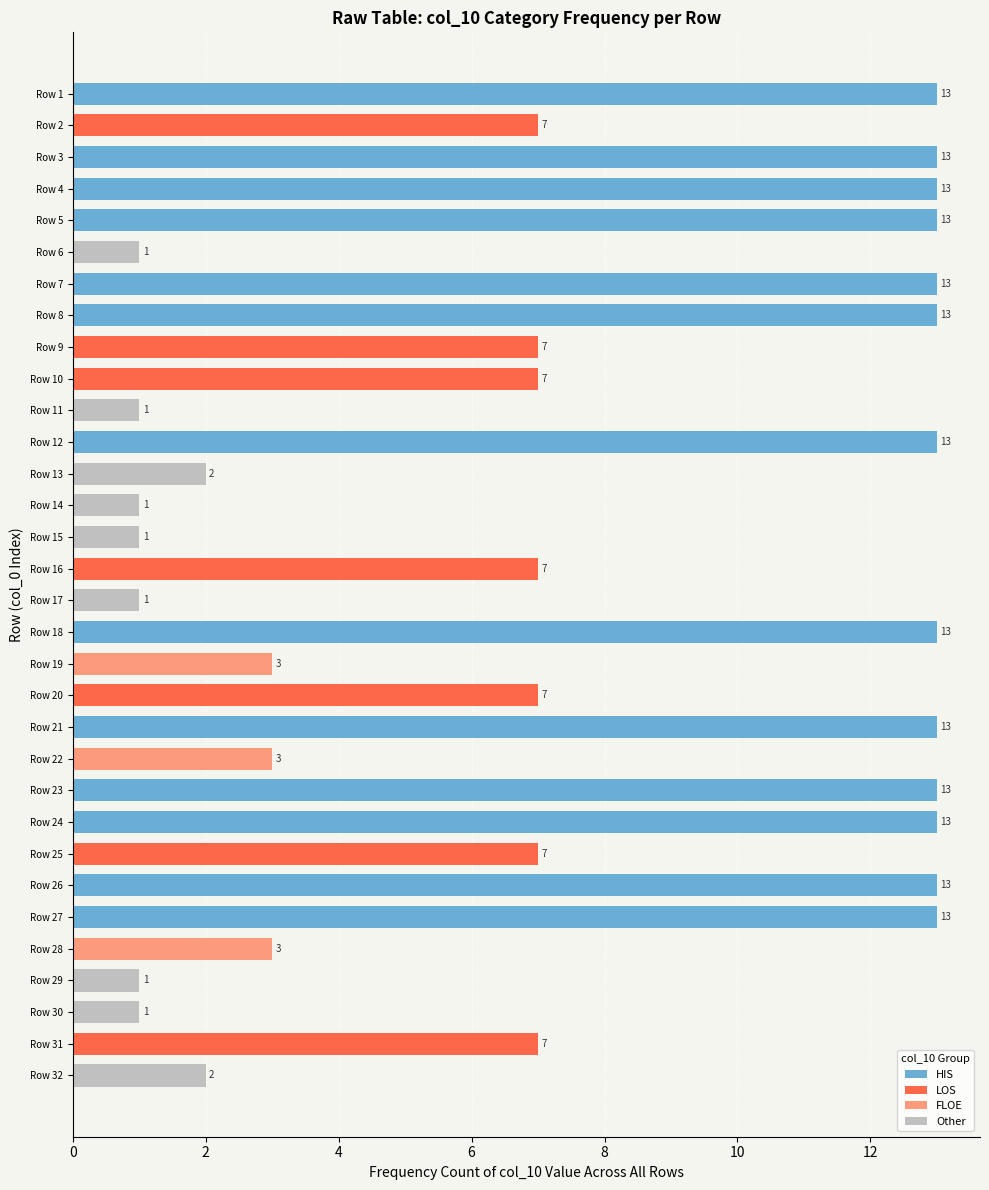

Are the bars horizontal?

Yes